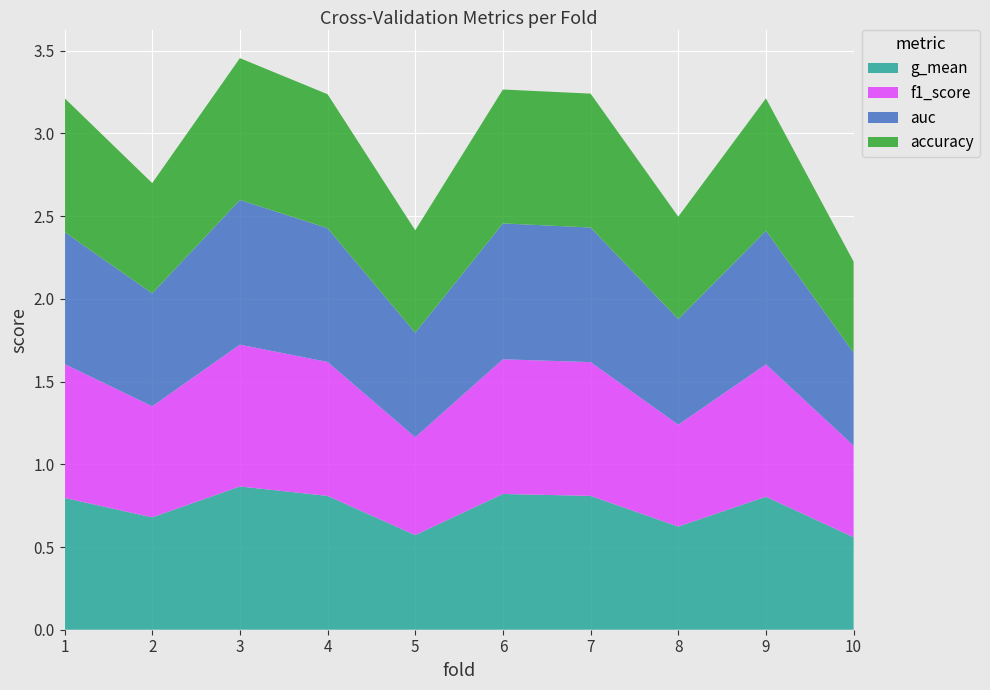

Reading left to right, list all the values displayed in this chart.

accuracy: 1=0.8	2=0.7	3=0.9	4=0.8	5=0.6	6=0.8	7=0.8	8=0.6	9=0.8	10=0.6
auc: 1=0.8	2=0.7	3=0.9	4=0.8	5=0.6	6=0.8	7=0.8	8=0.6	9=0.8	10=0.6
f1_score: 1=0.8	2=0.7	3=0.9	4=0.8	5=0.6	6=0.8	7=0.8	8=0.6	9=0.8	10=0.6
g_mean: 1=0.8	2=0.7	3=0.9	4=0.8	5=0.6	6=0.8	7=0.8	8=0.6	9=0.8	10=0.6